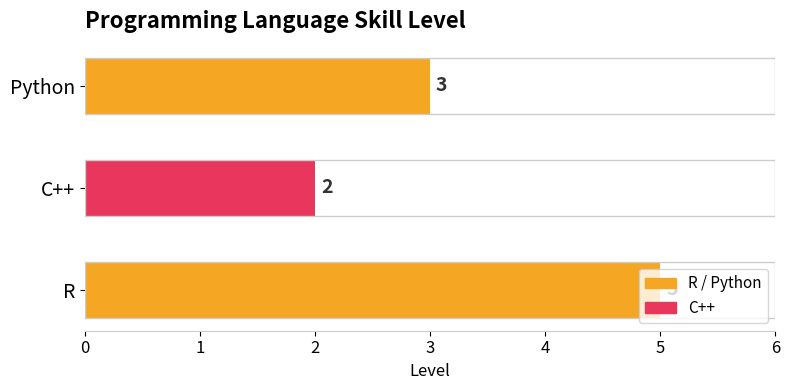

Count the number of data series in this chart.

1